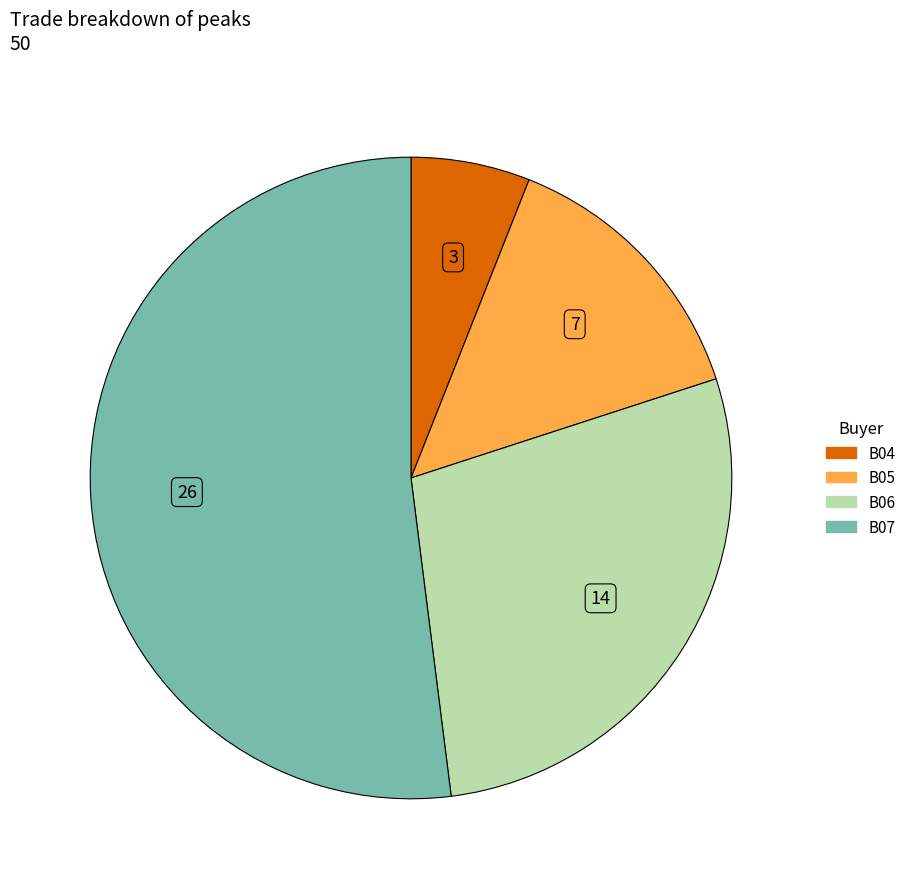

Does any single category account for the majority?

Yes